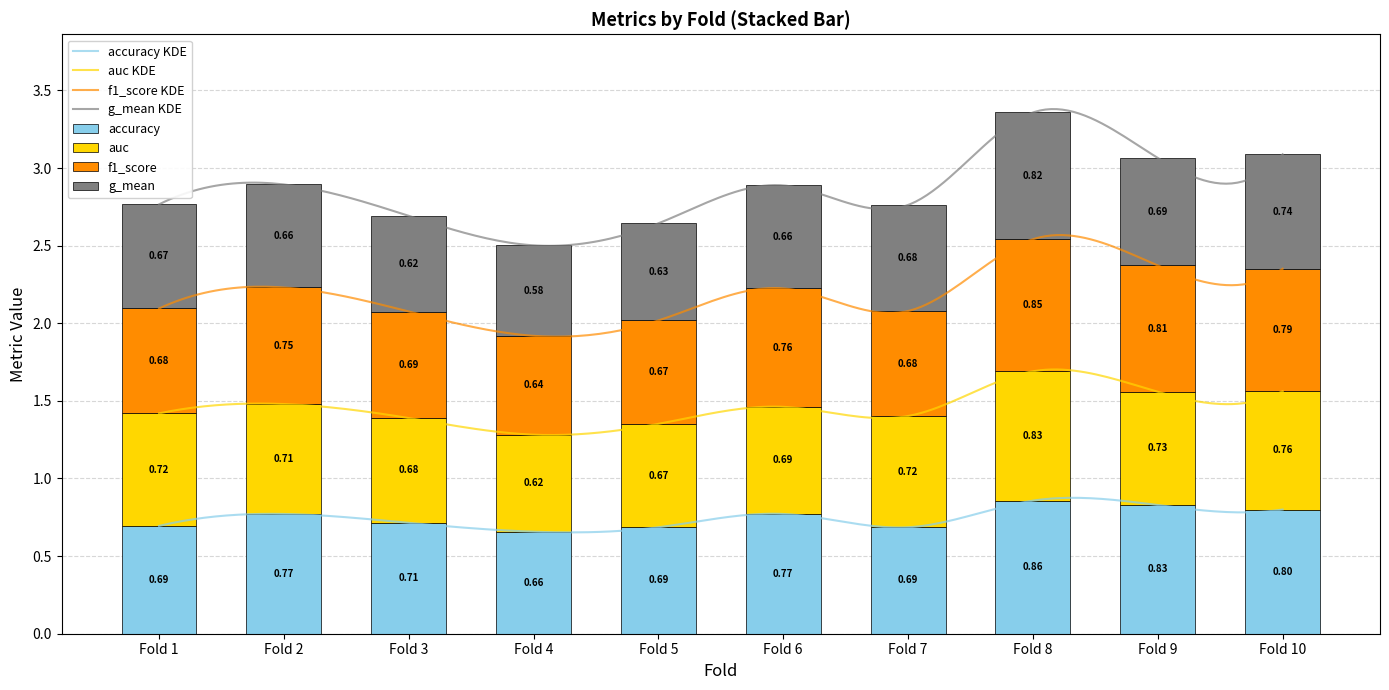

List the series in order of their overall mean, highest first.

accuracy, f1_score, auc, g_mean